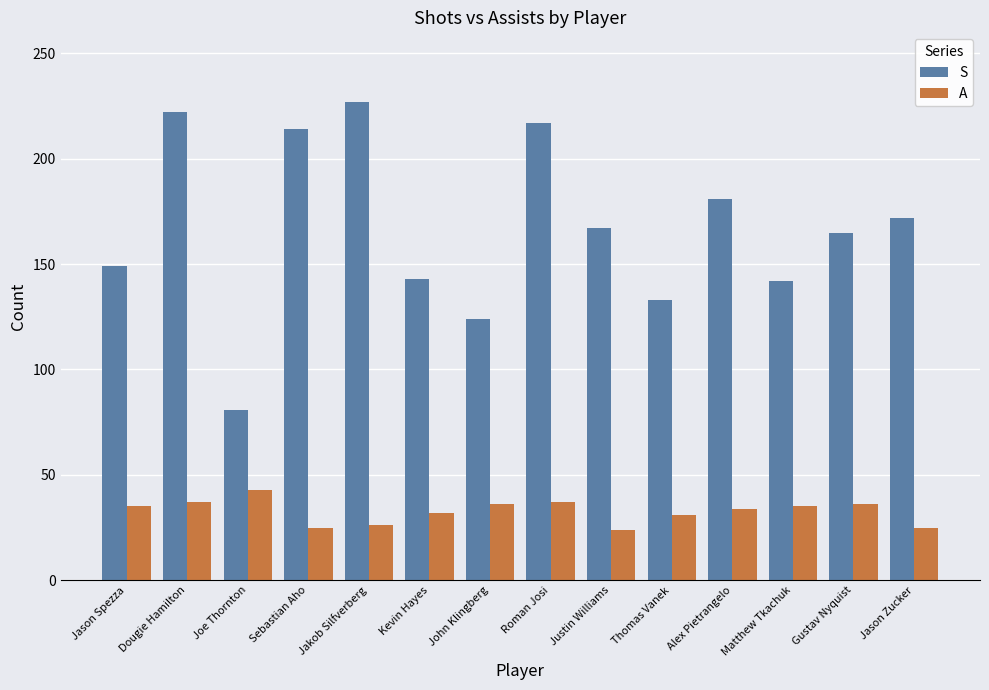

The value of S at Dougie Hamilton is 222. True or false?

True